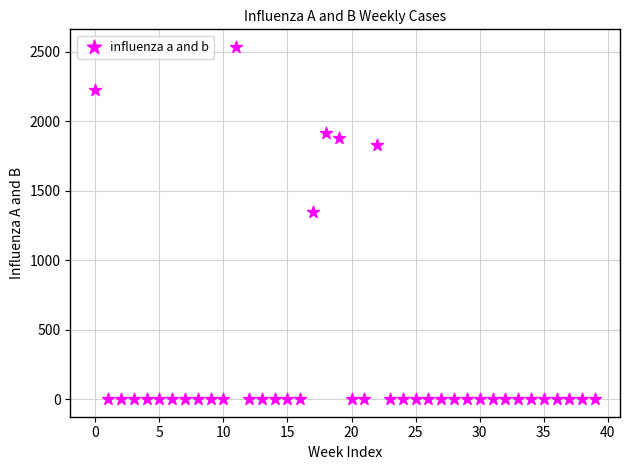

What is the range of Y values (max minus min)?

2535.6